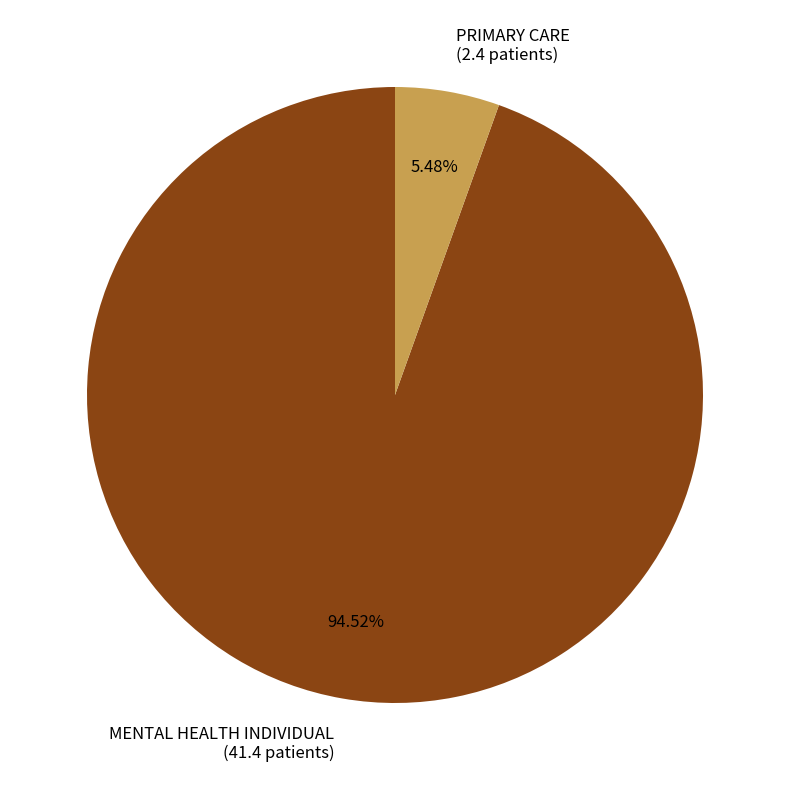

To the nearest percent, what is the combined percentage of MENTAL HEALTH INDIVIDUAL and PRIMARY CARE?

100%